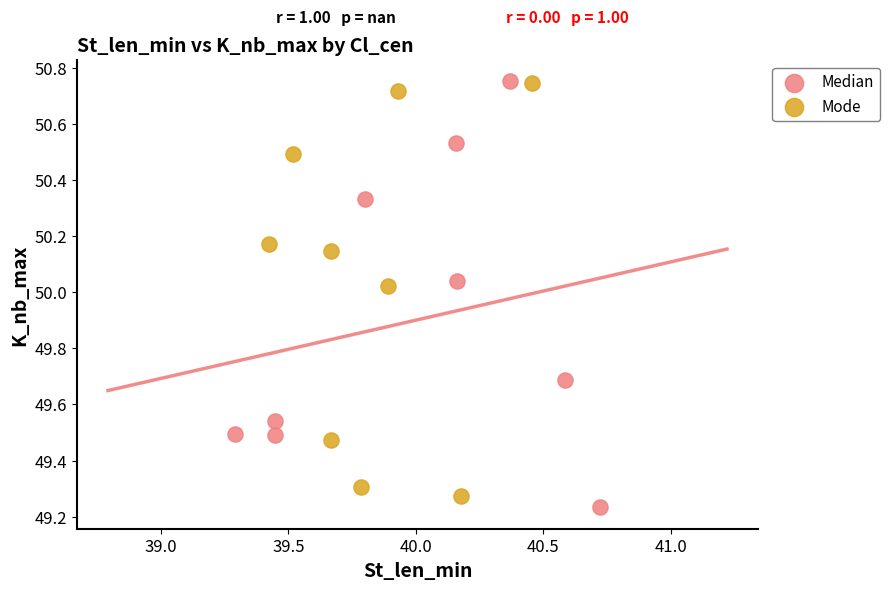

Which series has the widest spread of Y values?

Median